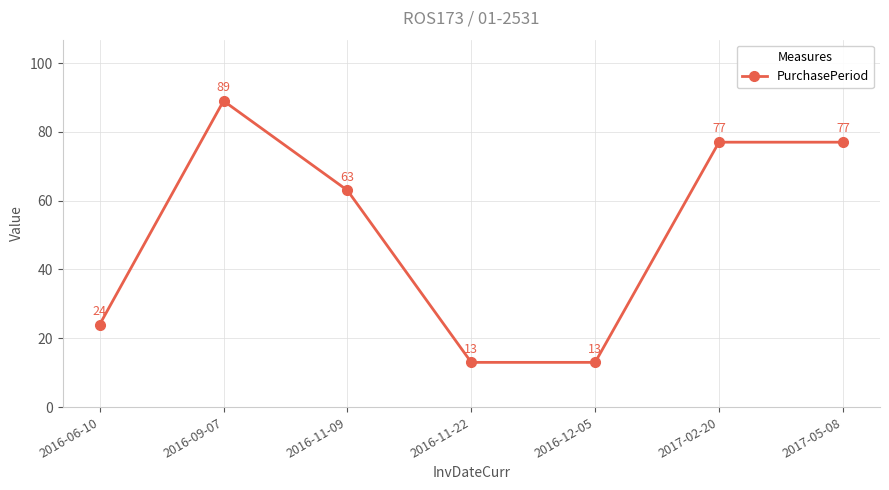

How many data points does each series have?

7